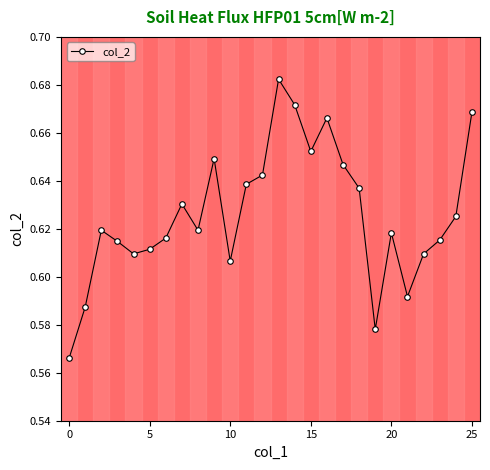

Count the values in the range 0 to 1.

26